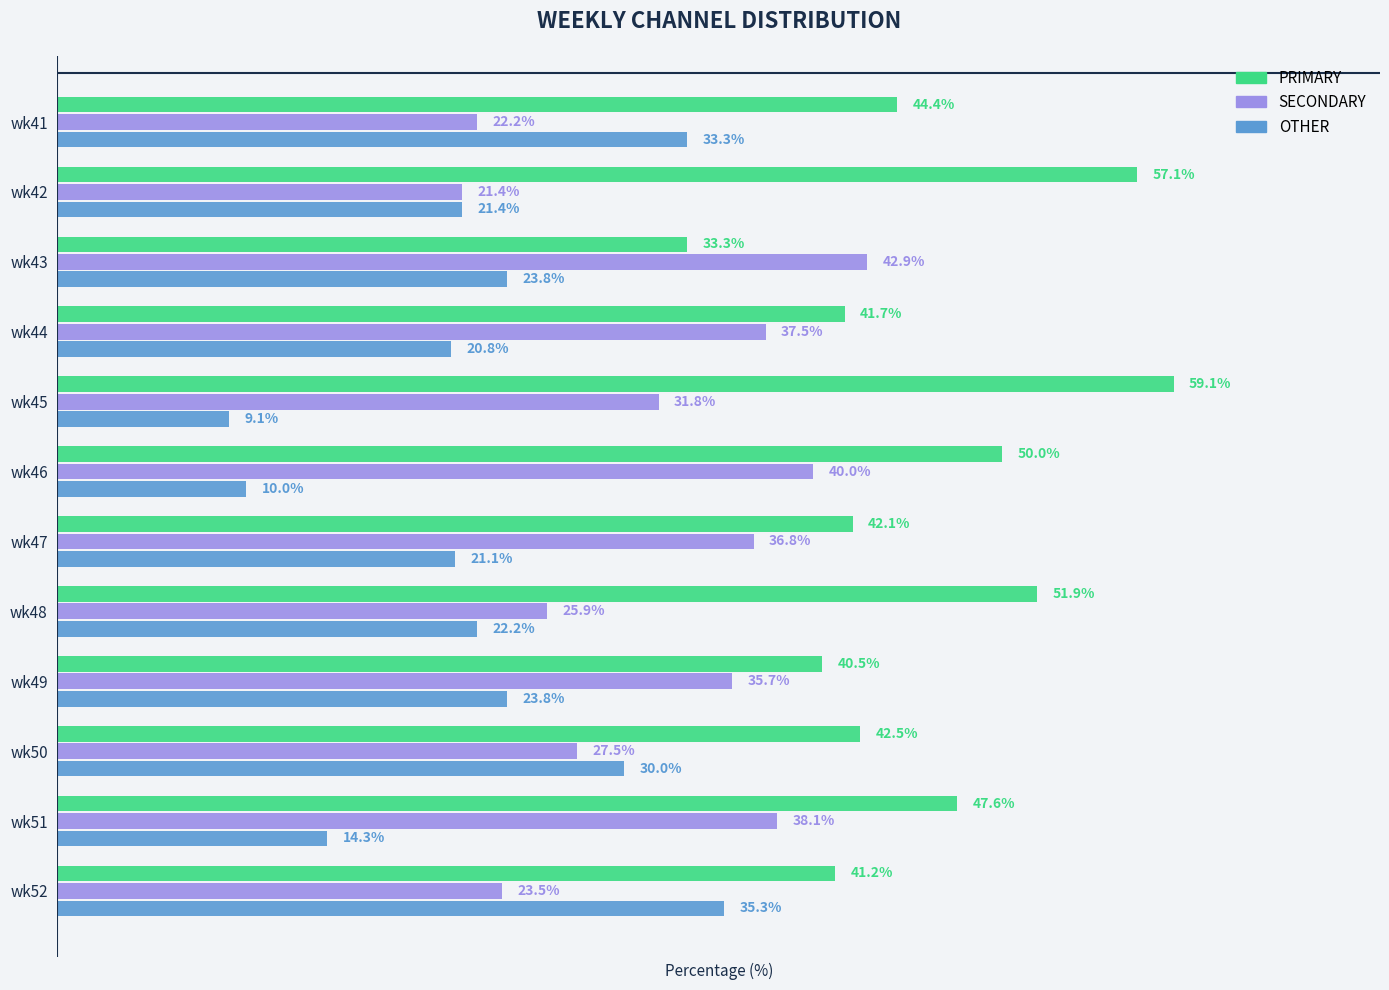

Which label corresponds to the smallest value in the chart?

wk45